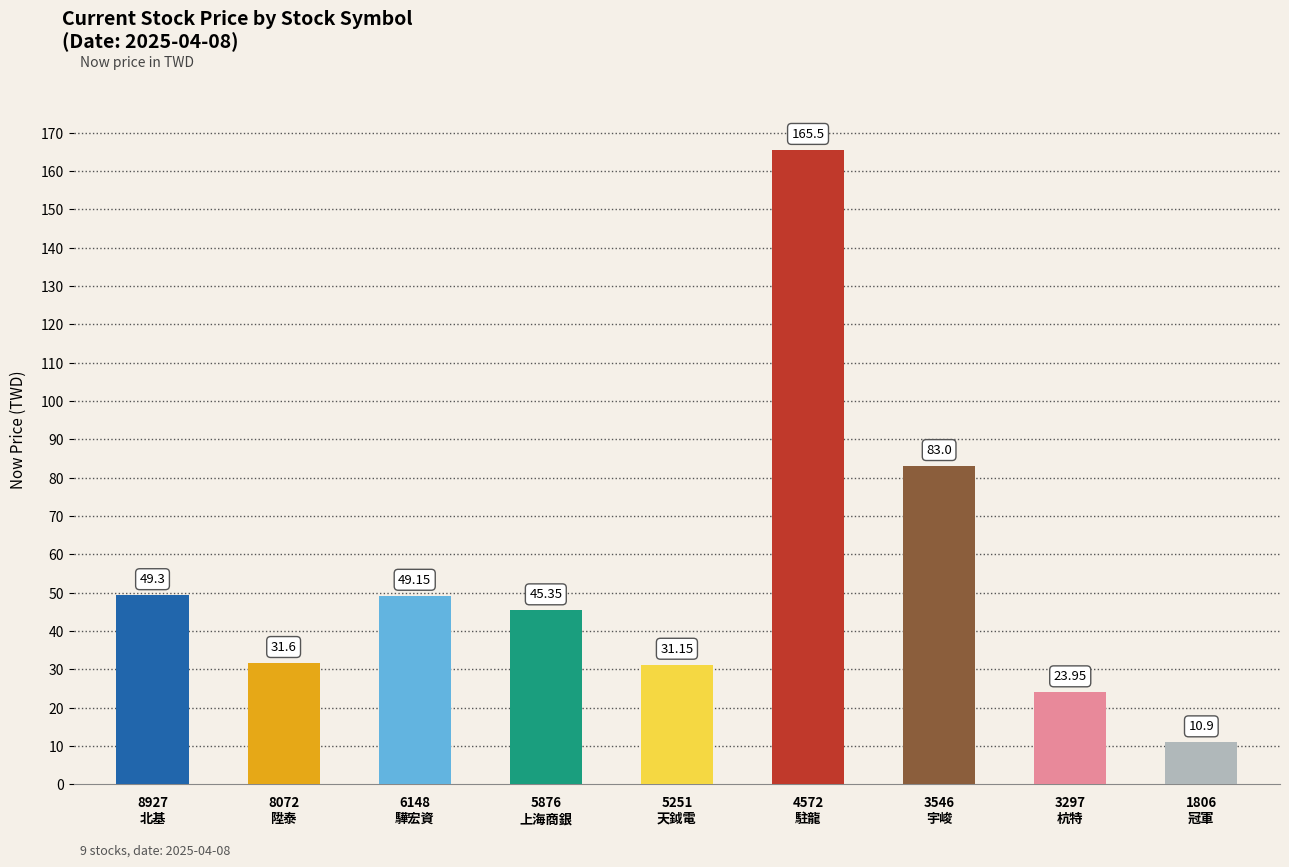

Which category has the highest value across all series?

4572
駐龍